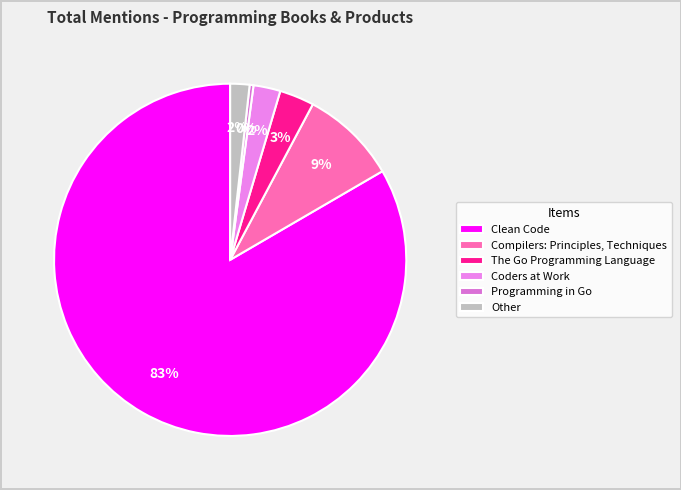

Count the number of slices in the pie.

6